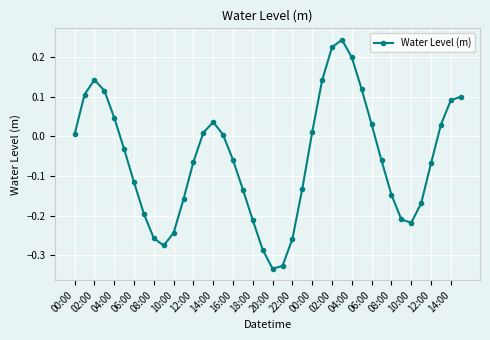

How many interior local peaks (higher than both neighbors) does the data have?

3